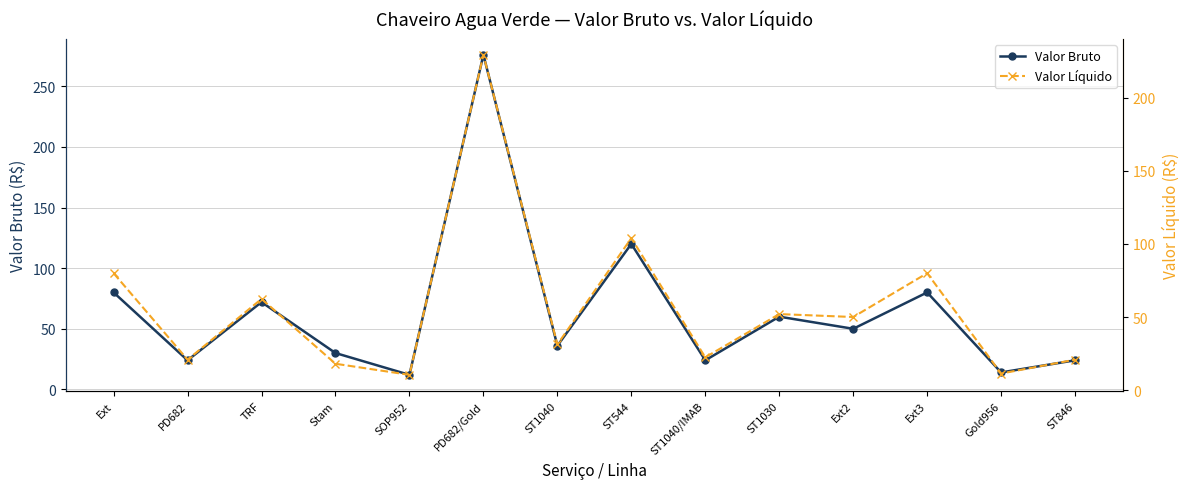

How many lines are shown in the chart?

2